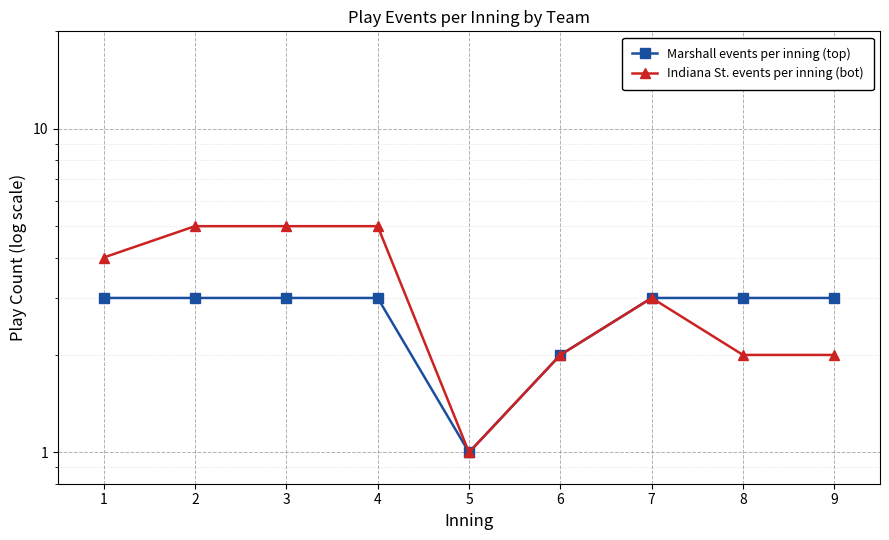

Count the number of data series in this chart.

2